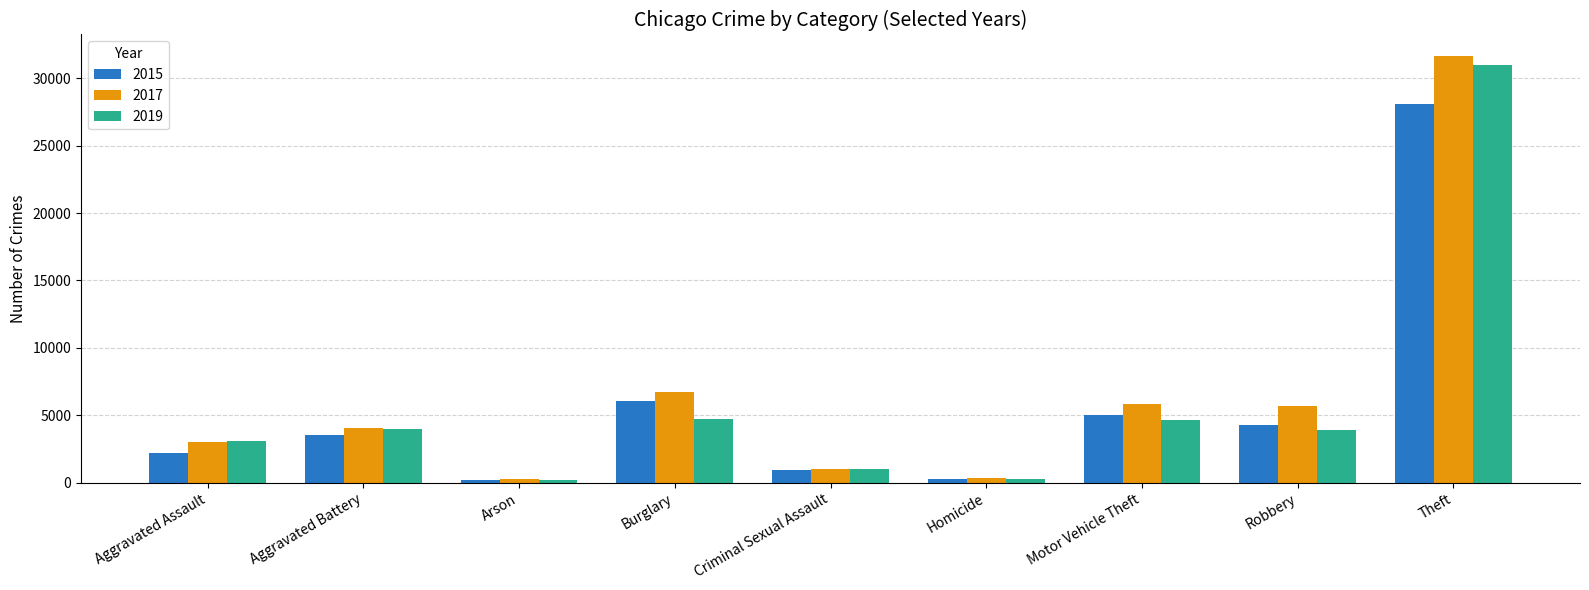

What is the total value across all series at Aggravated Assault?

8394